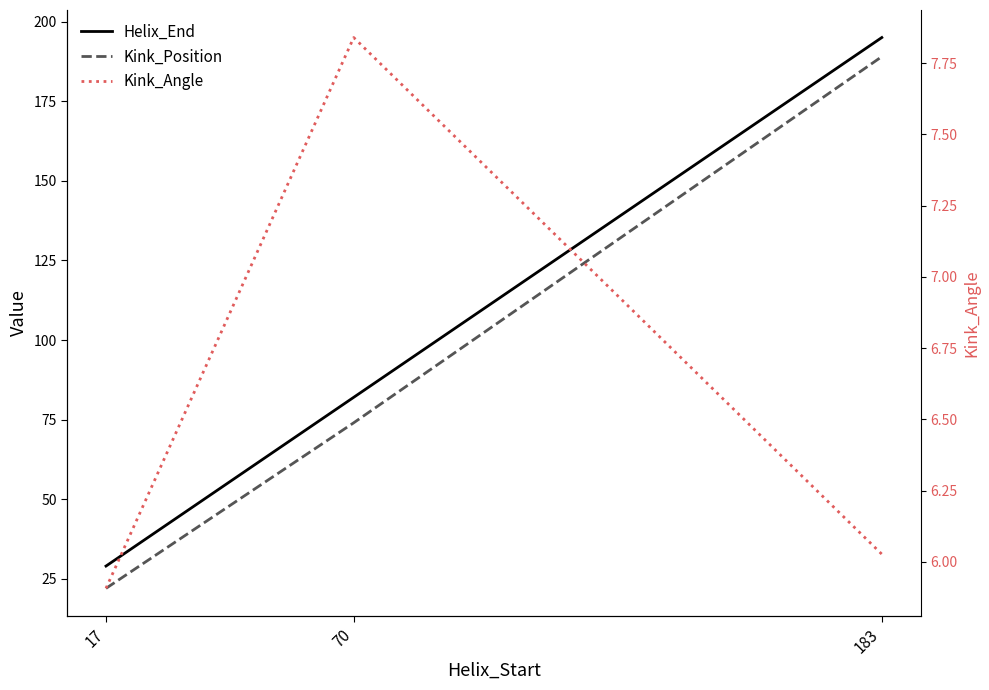

What is the spread (max minus min) of values at 17?

23.1